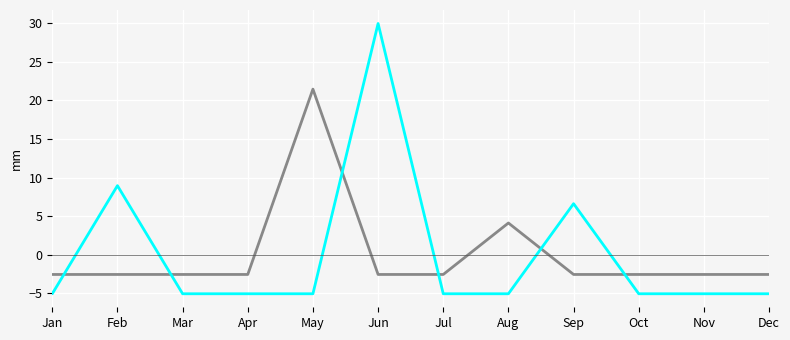

What is the spread (max minus min) of values at Jan?

2.5